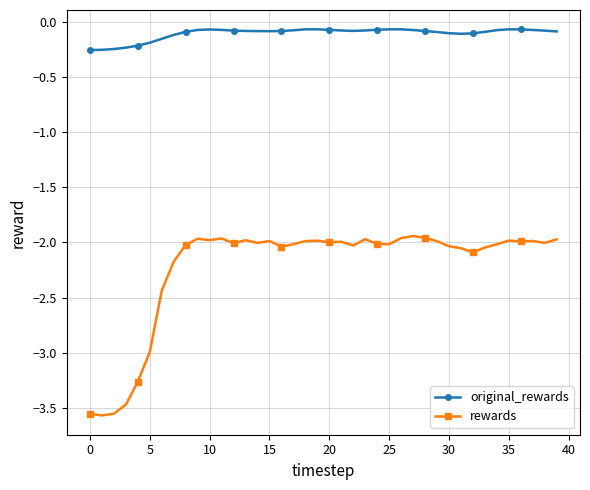

List the series in order of their overall mean, lowest first.

rewards, original_rewards